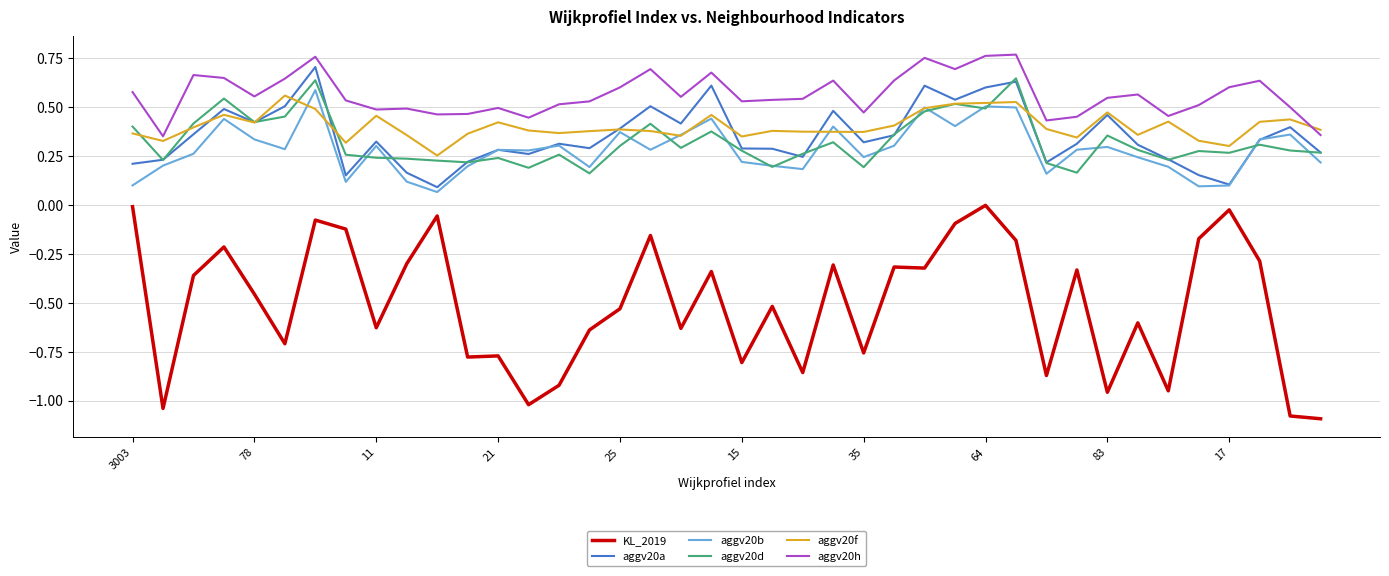

True or false: KL_2019 and aggv20a intersect in this chart.

False